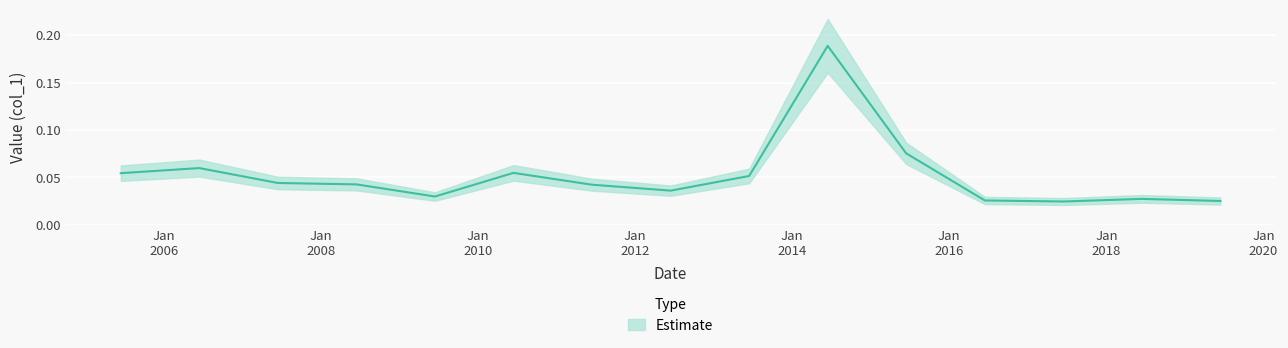

How many values are between 0 and 1?

15